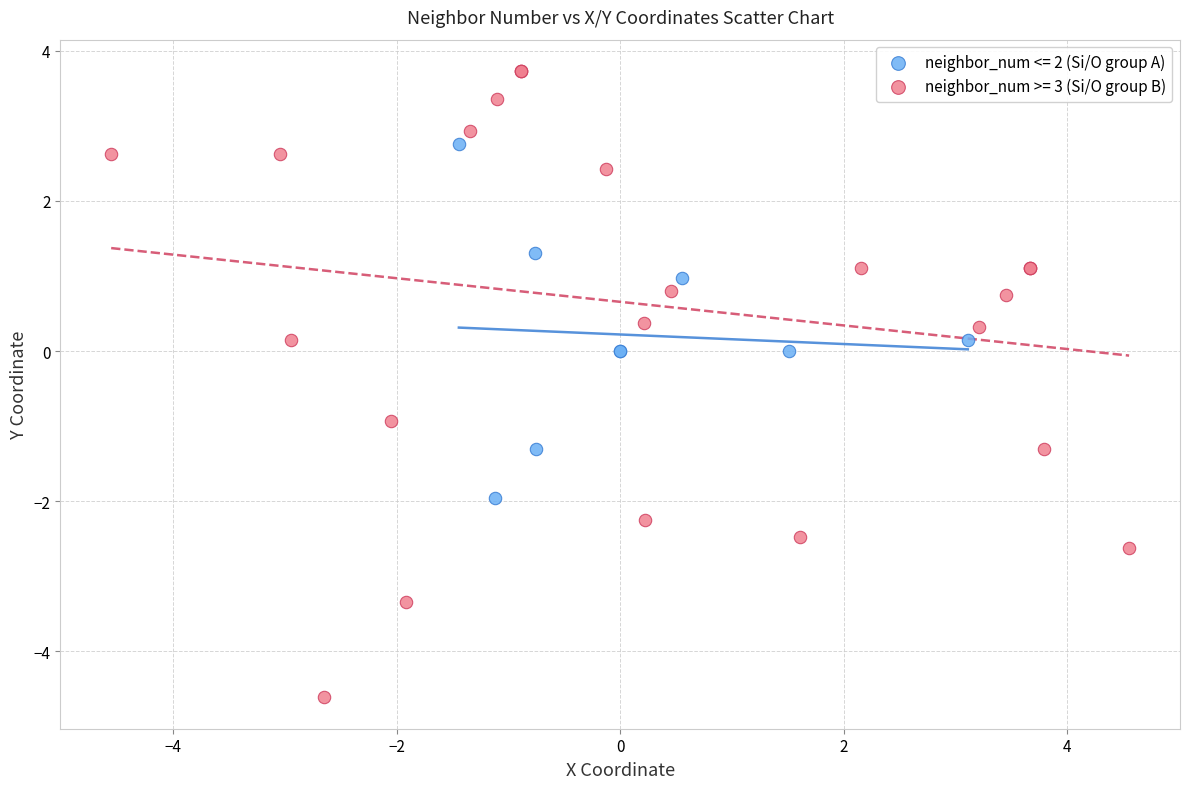

What are all the series names shown in the legend?

neighbor_num <= 2 (Si/O group A), neighbor_num >= 3 (Si/O group B)